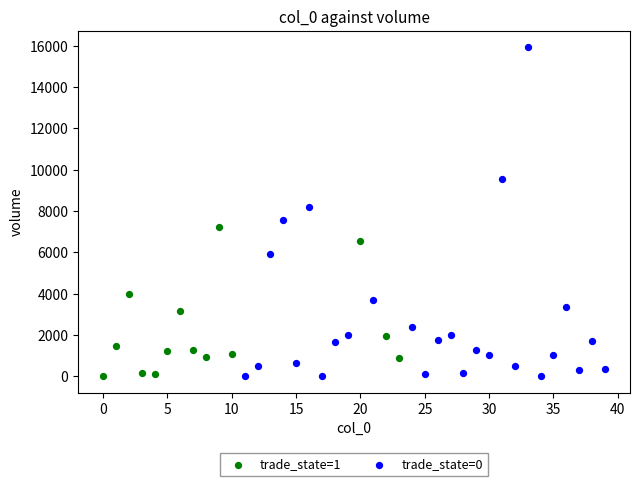

Which series contains the highest Y value?

trade_state=0